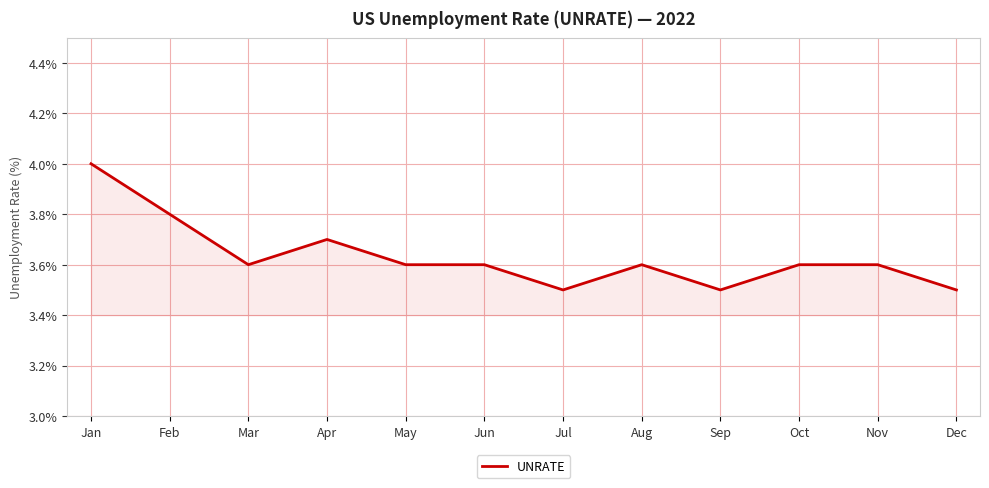

What is the difference between the maximum and minimum values?

0.5